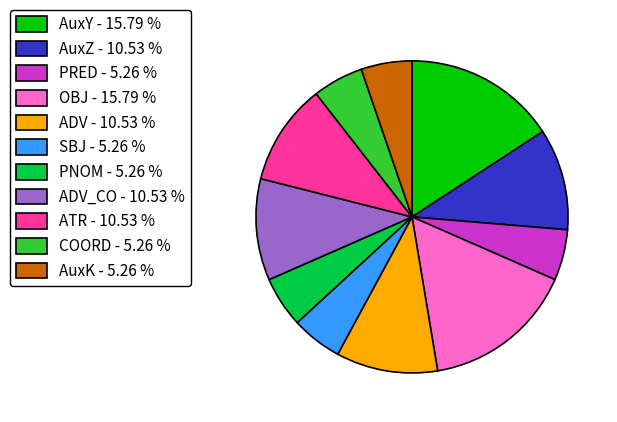

Is there any slice that represents more than half of the pie?

No